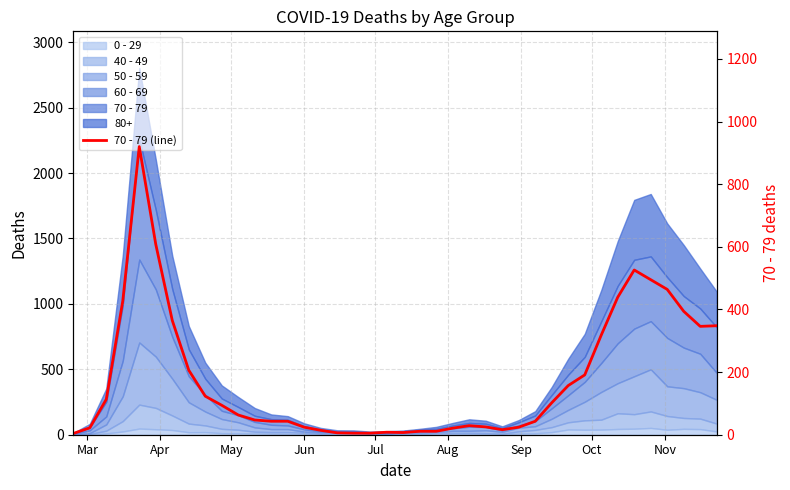

What is the smallest value displayed?

4